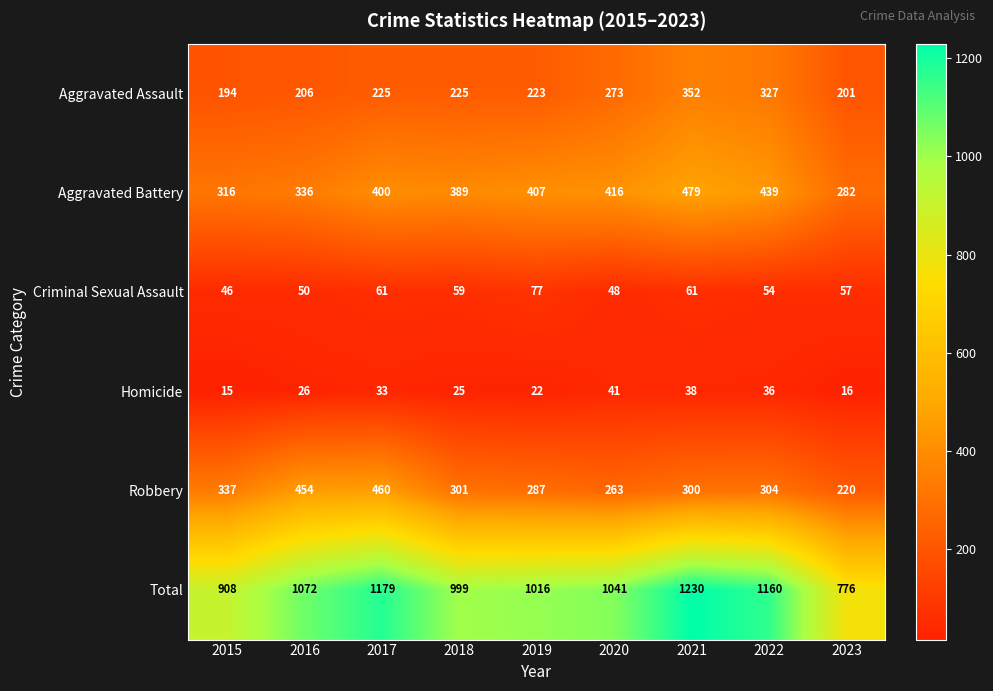

Is it true that Robbery equals 301 at 2018?

True